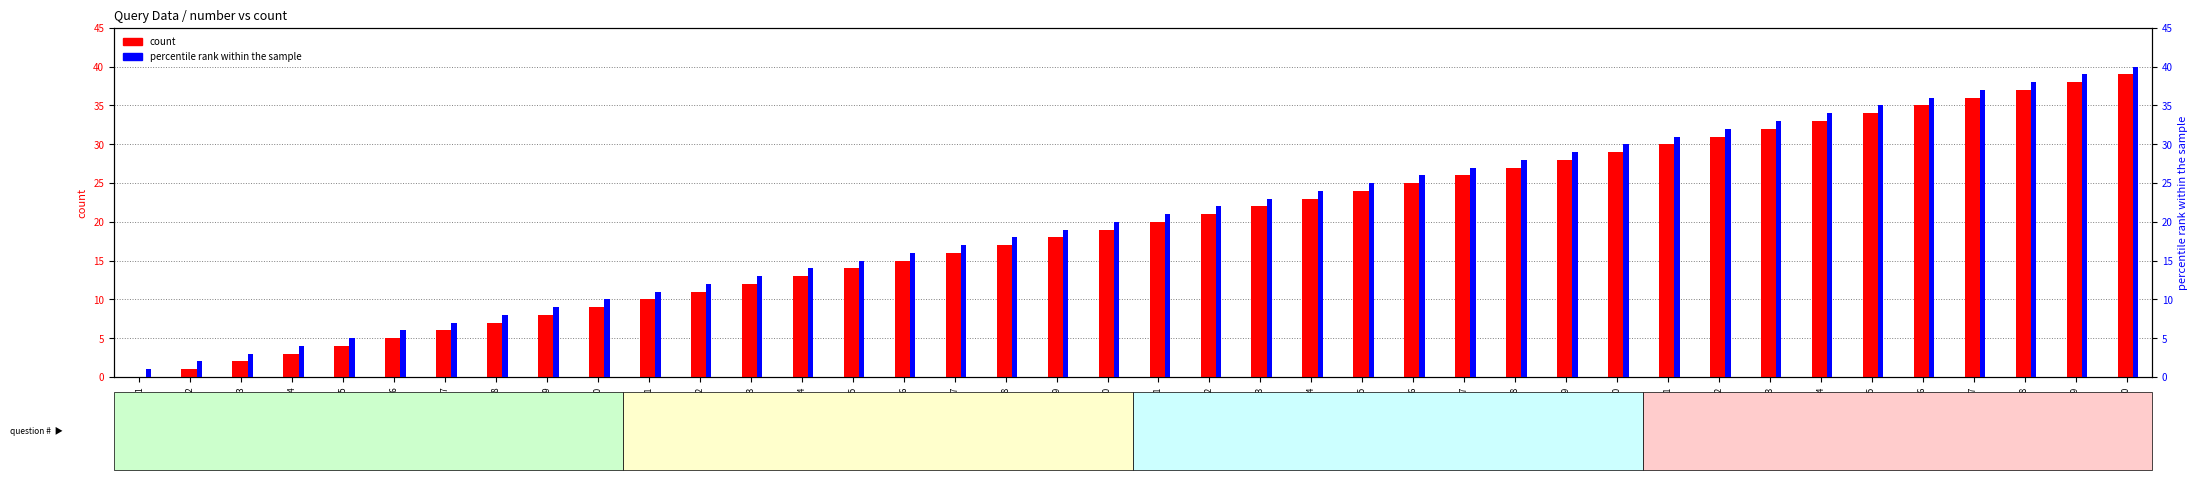

At which label is percentile rank within the sample closest to 20?

20